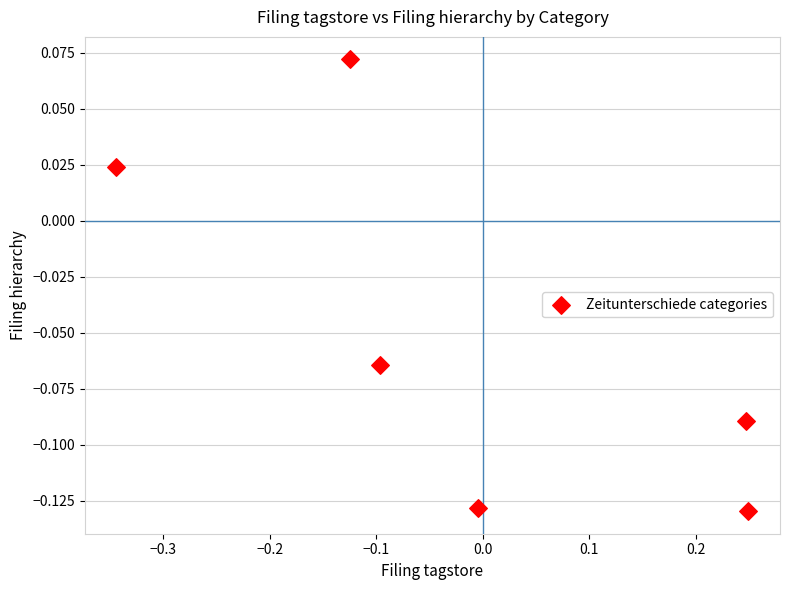

What is the range of X values (max minus min)?

0.6